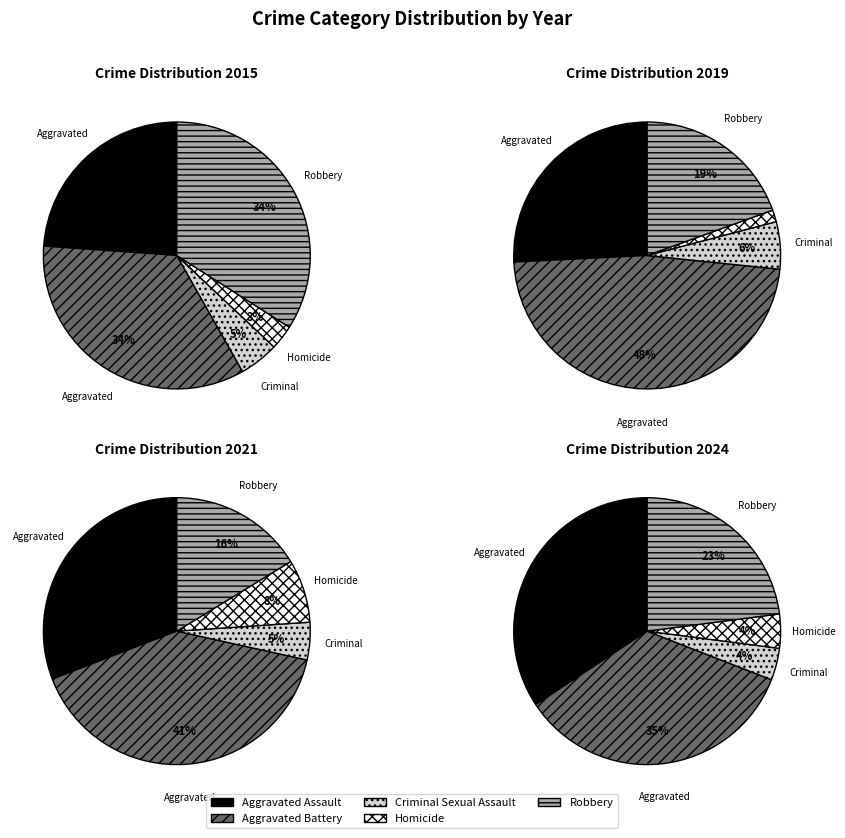

True or false: Criminal Sexual Assault accounts for 1% of the total.

False